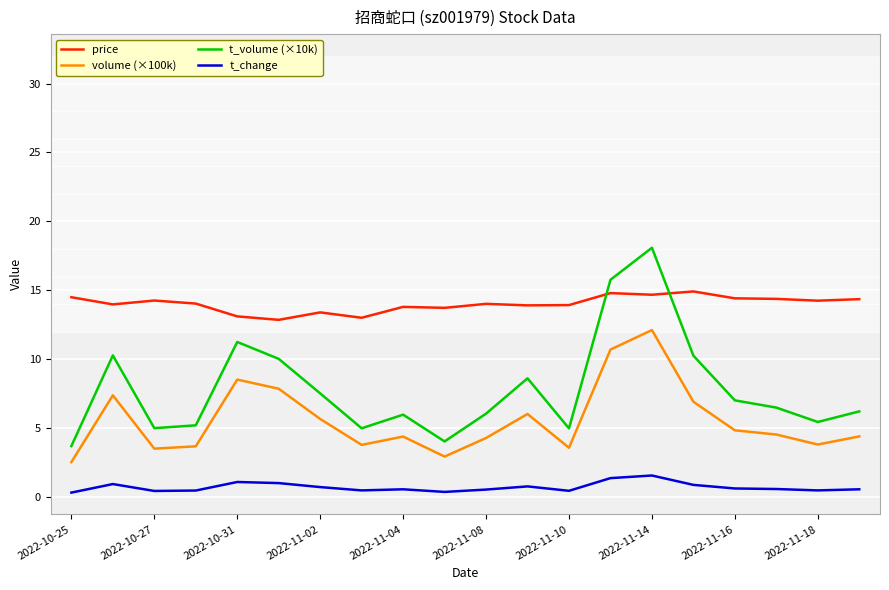

Is this an area chart (filled region under the line)?

No